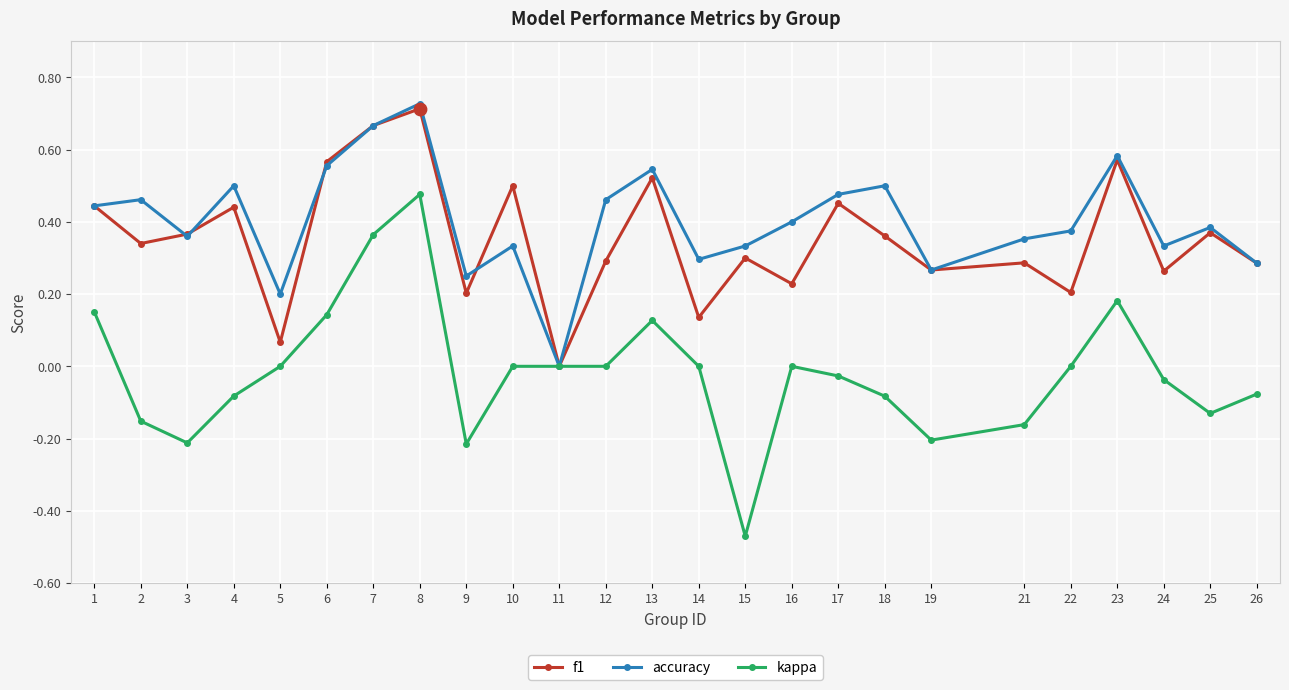

Is the value of accuracy at 22 greater than the value of kappa at 2?

Yes